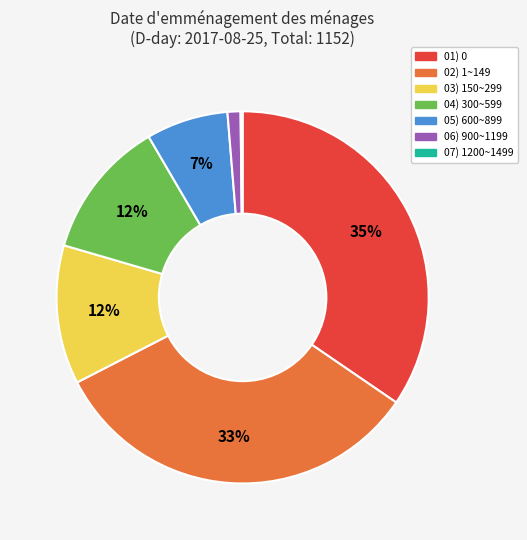

Which has a higher value, 04) 300~599 or 06) 900~1199?

04) 300~599